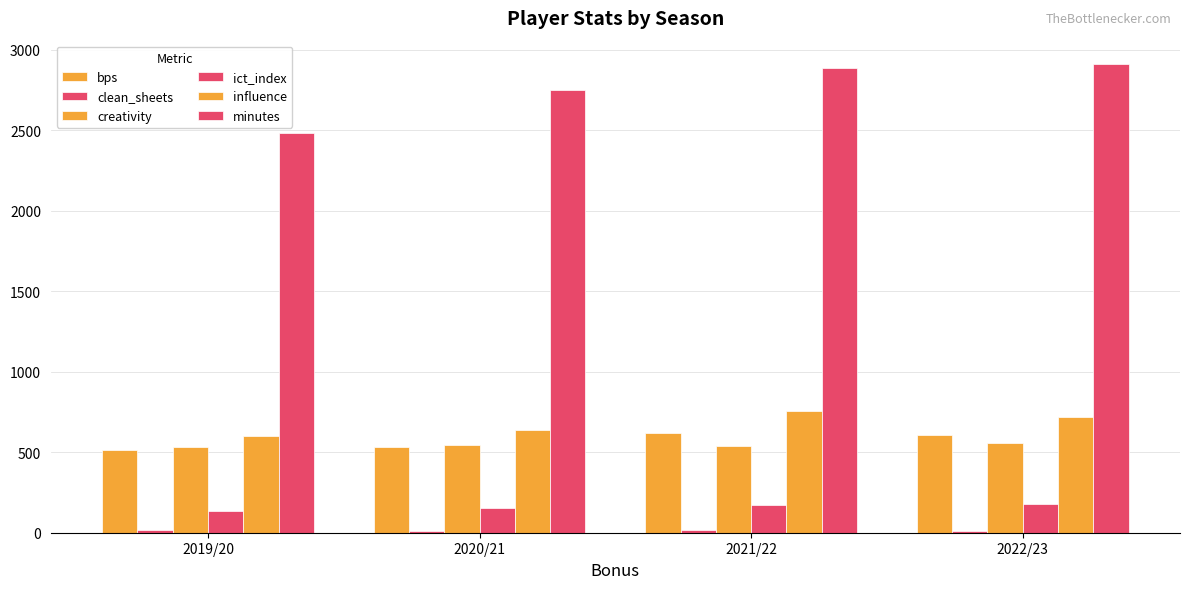

Does the chart contain stacked bars?

No